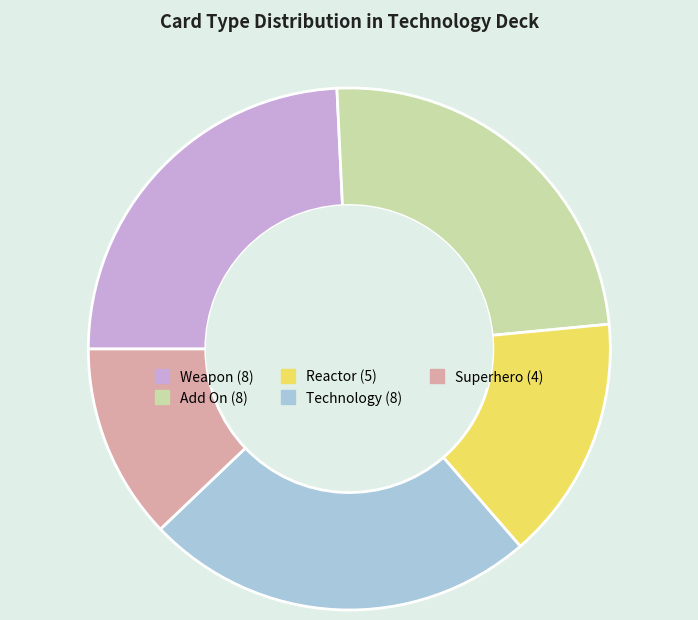

Is there any slice that represents more than half of the pie?

No